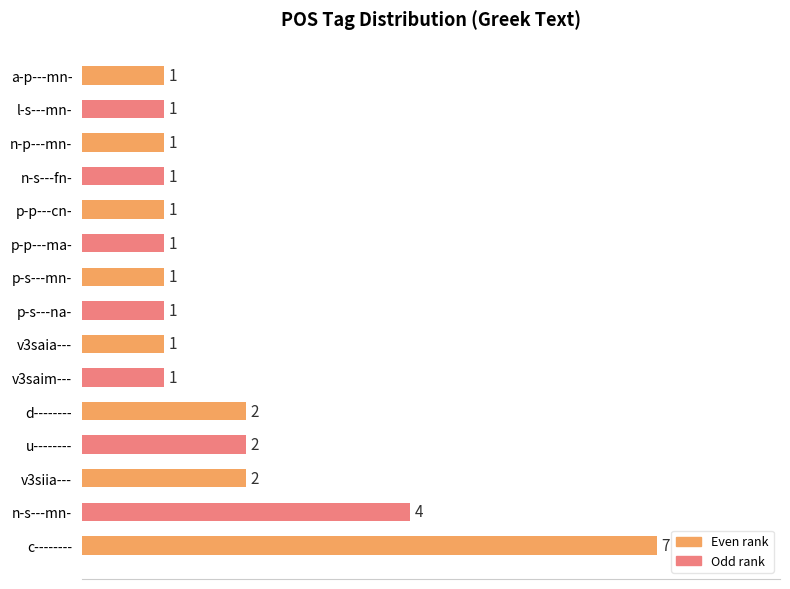

Count the number of data series in this chart.

1